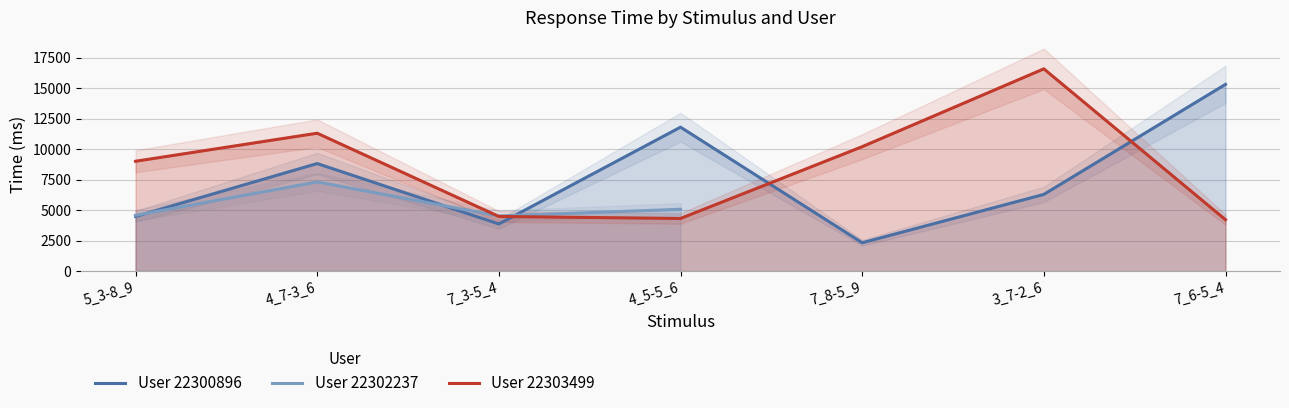

True or false: 22303499 has more than 1 points higher than both neighbors.

True